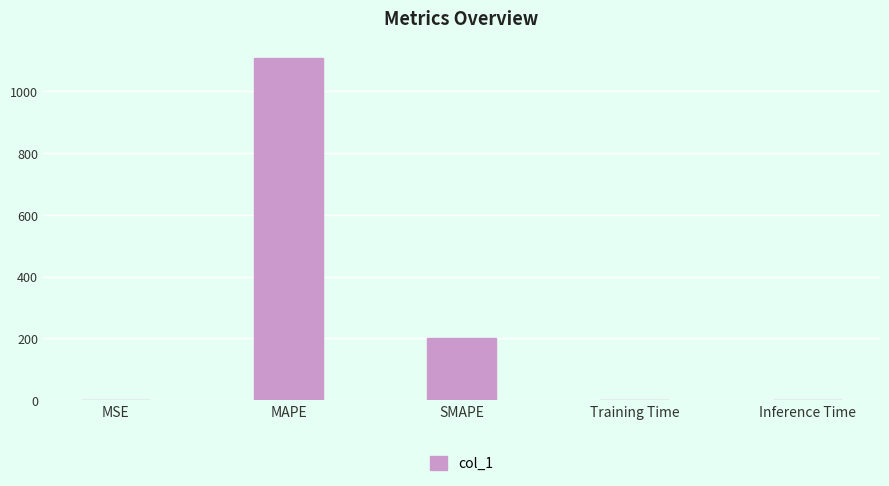

Which category has the highest value across all series?

MAPE